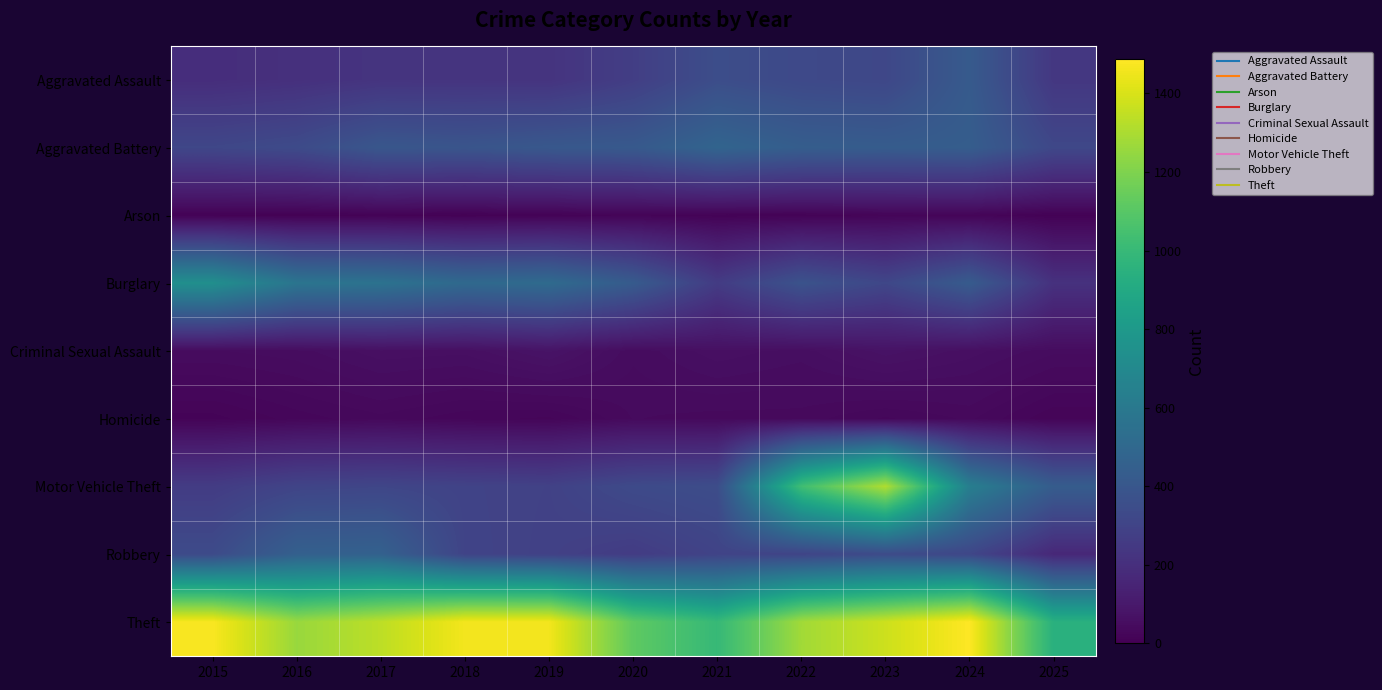

At how many categories does at least one series exceed 477?

11